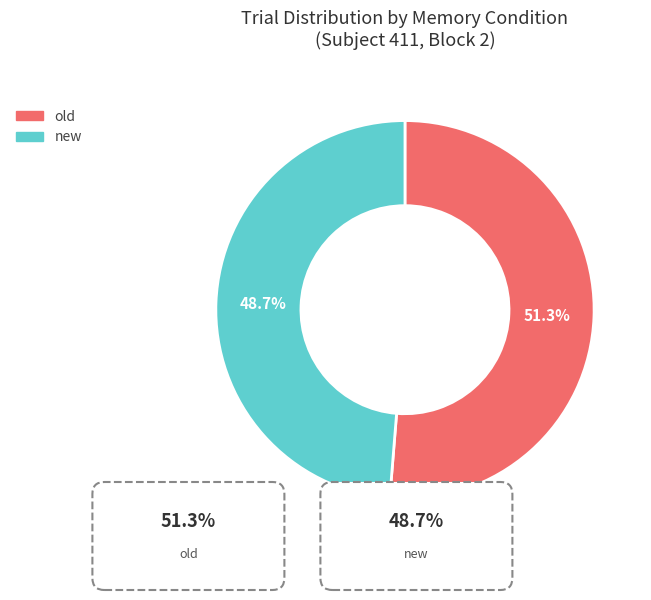

The old slice represents 51% of the pie. True or false?

True